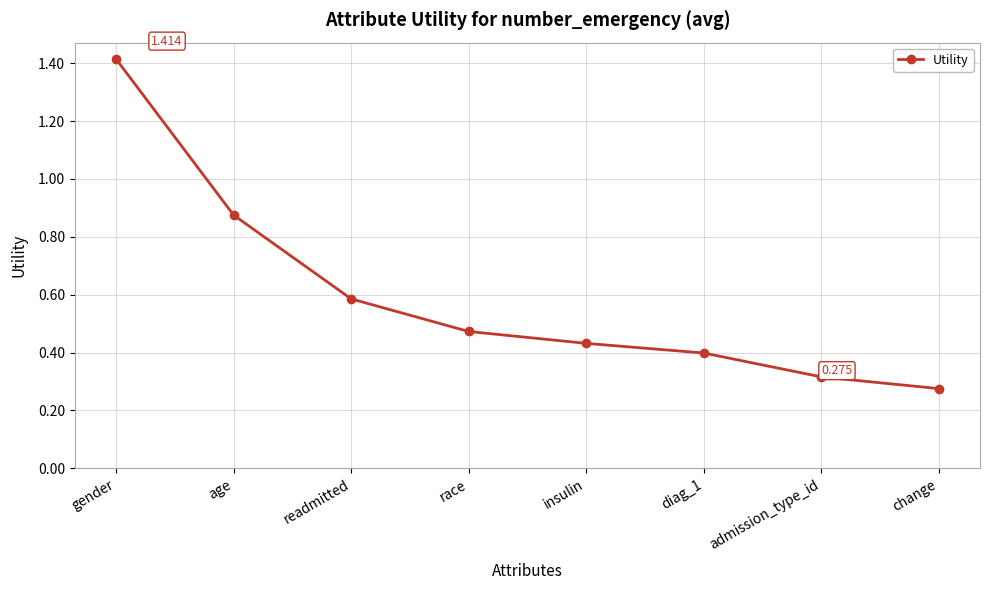

What position from the left is insulin?

5